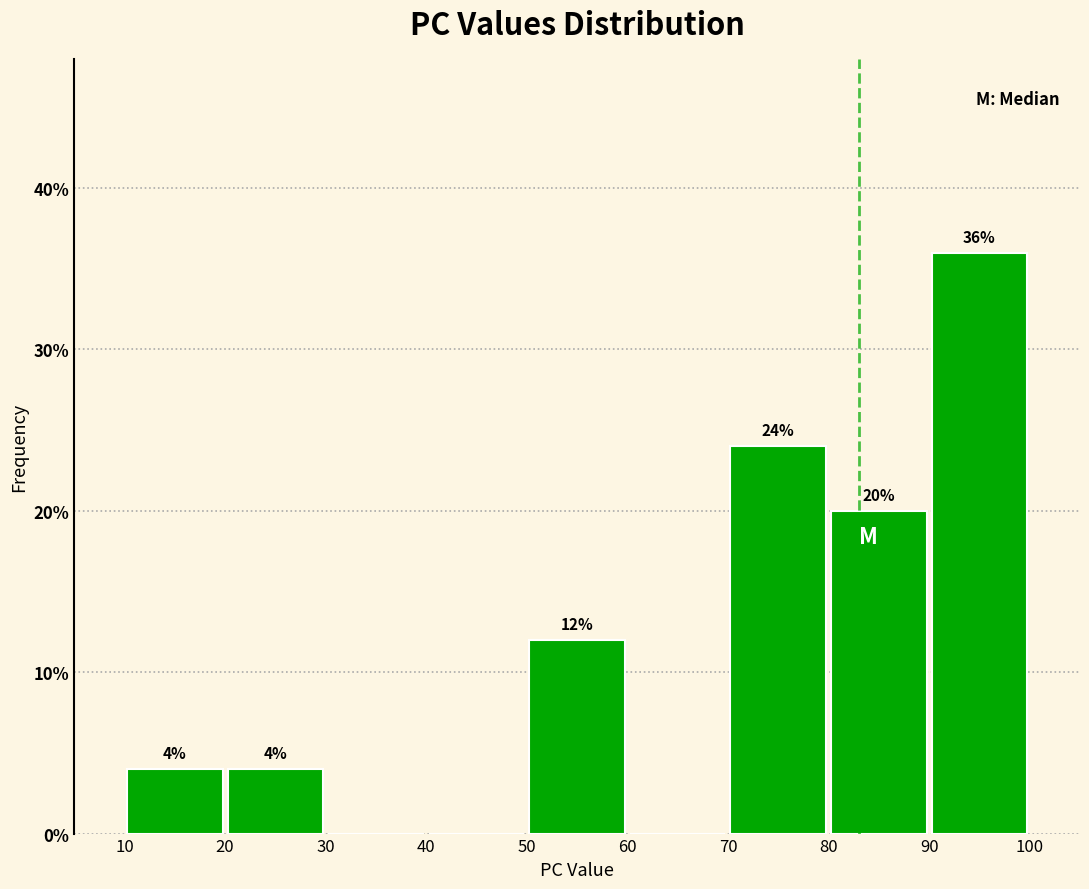

Over which range of the x-axis is the bar tallest?

90 to 100